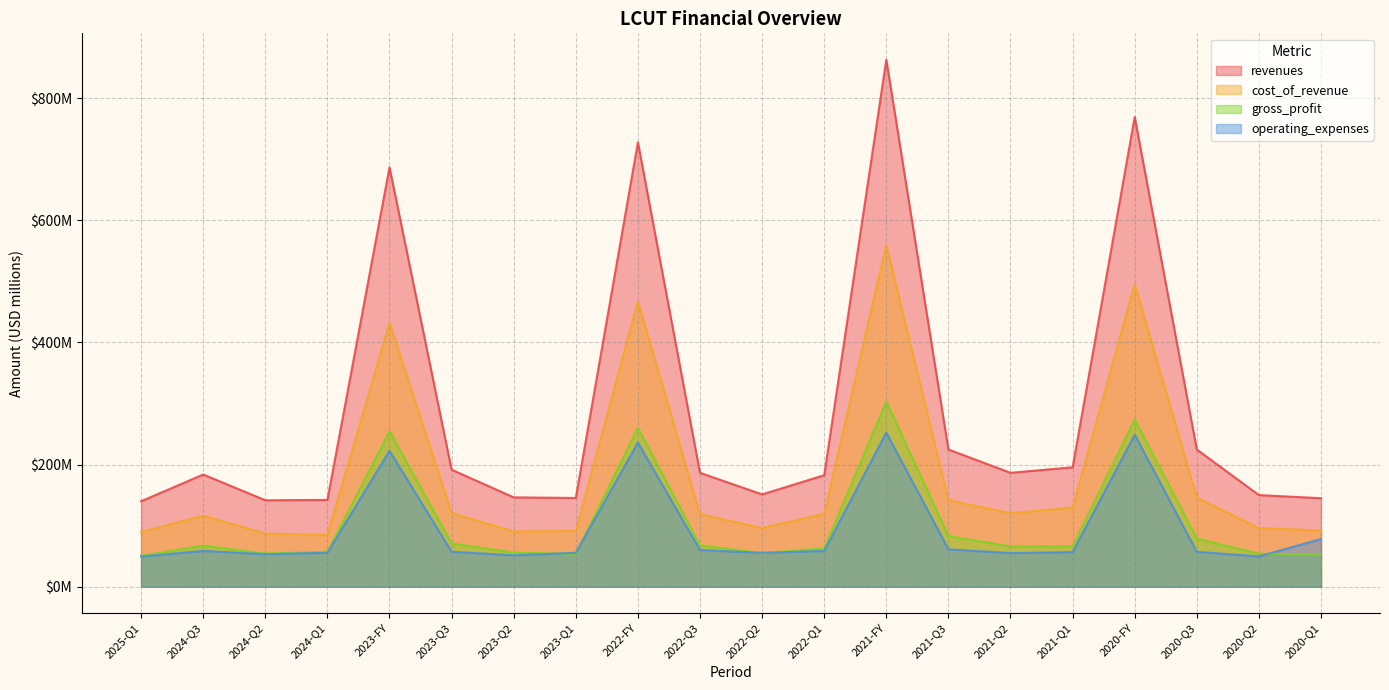

How many data points in cost_of_revenue are above 119?

10